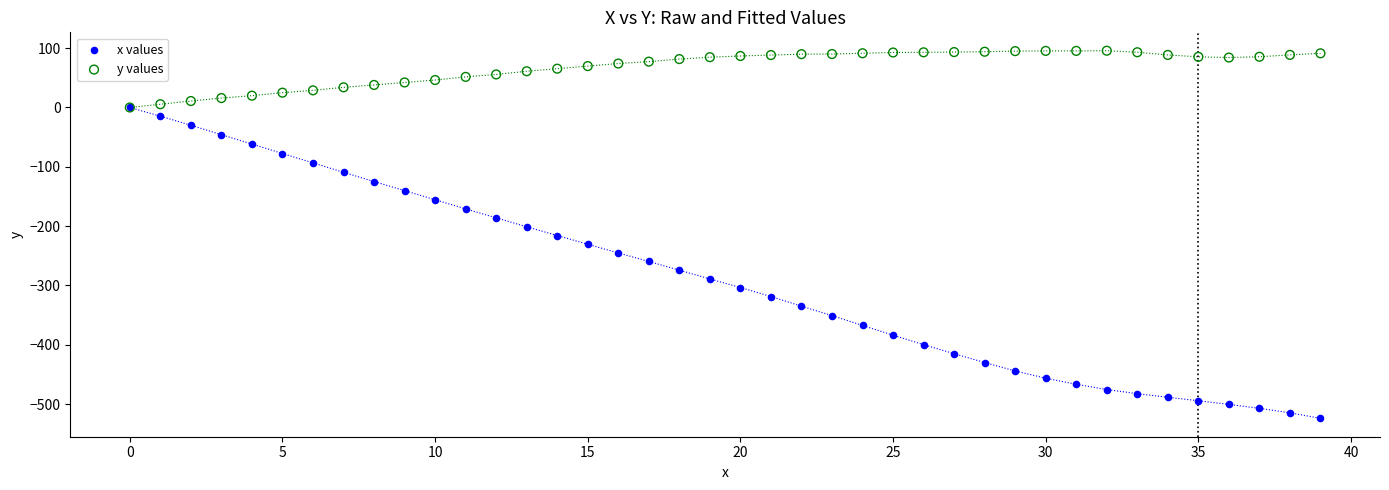

What are all the series names shown in the legend?

x values, y values